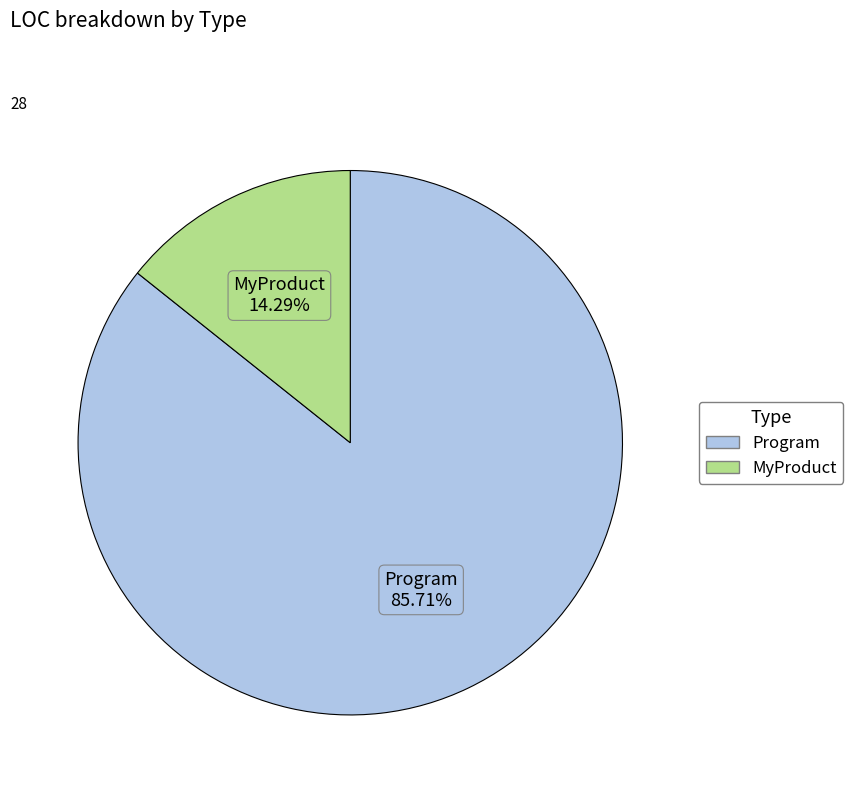

Combined, what portion of the pie is MyProduct and Program?

100.0%